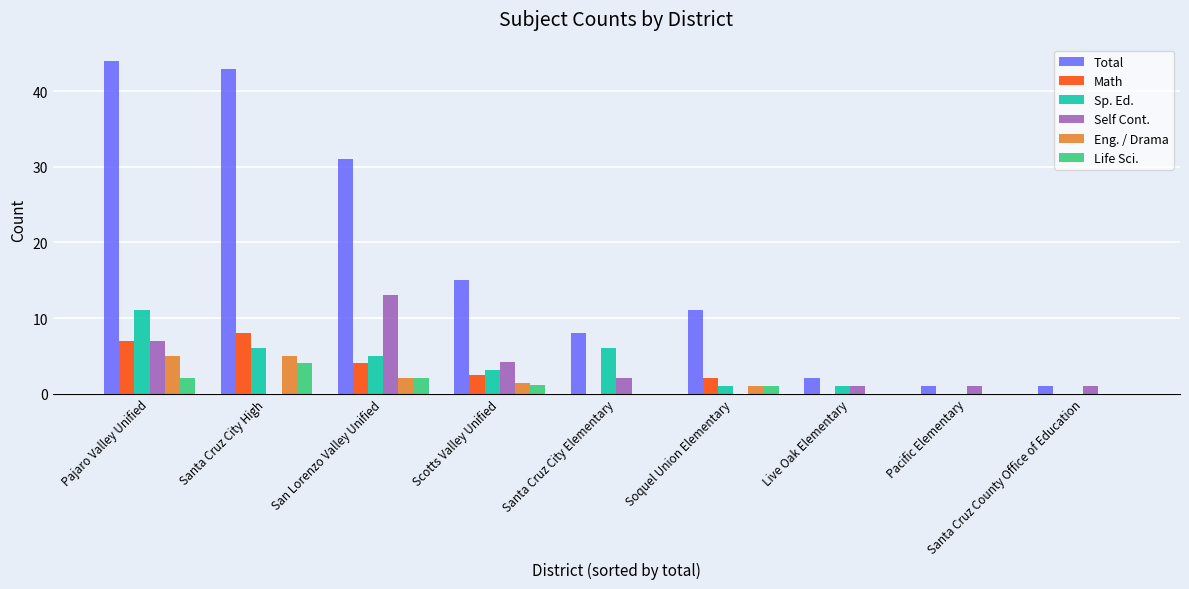

At which label does Life Sci. reach its peak?

Santa Cruz City High